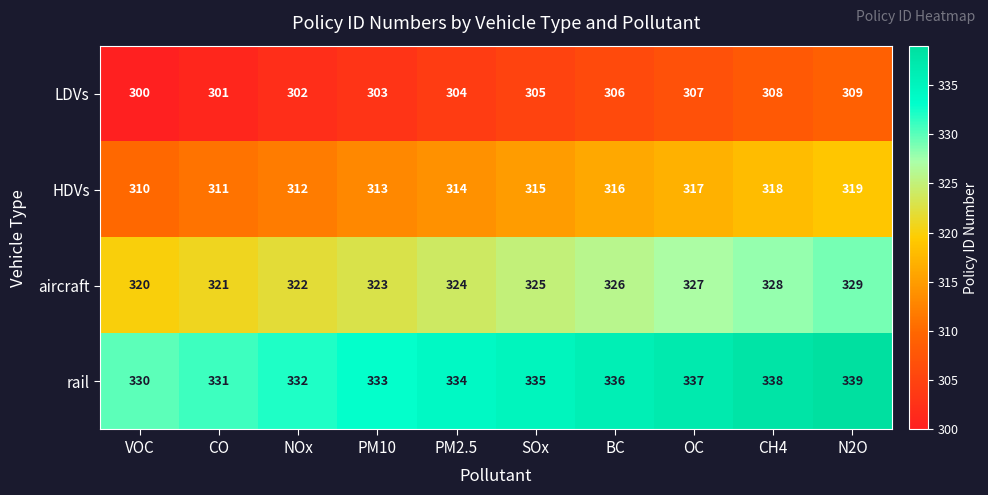

The value of aircraft at CO is 321. True or false?

True